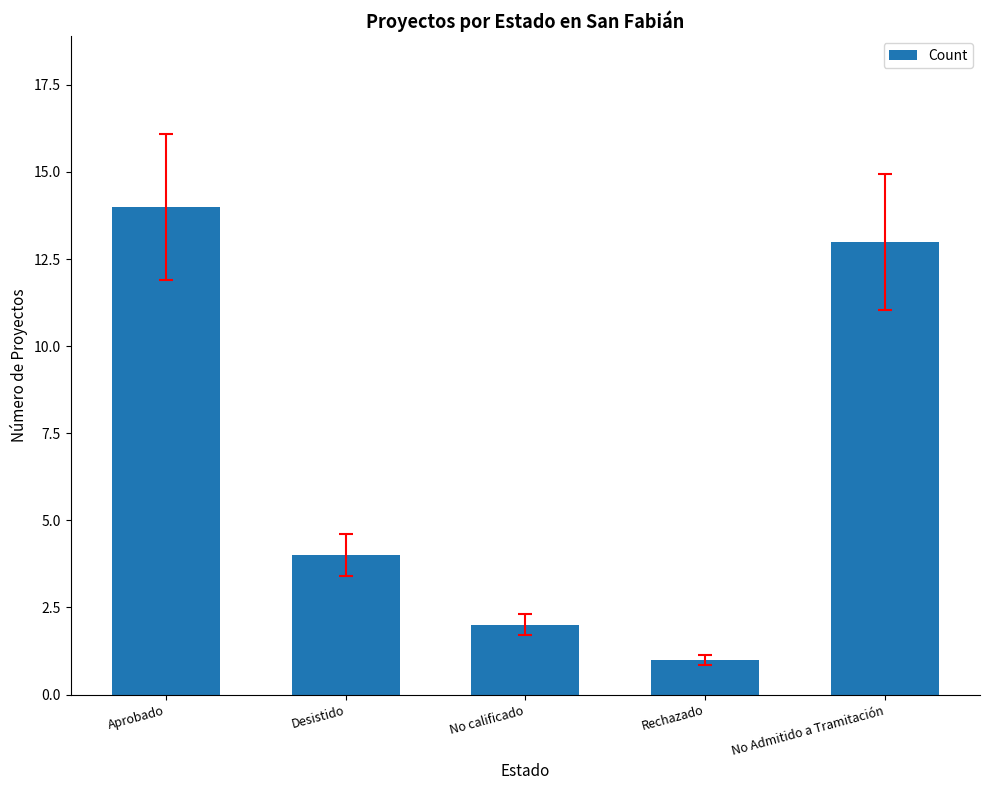

Reading left to right, transcribe all the data shown in this chart.

14	4	2	1	13